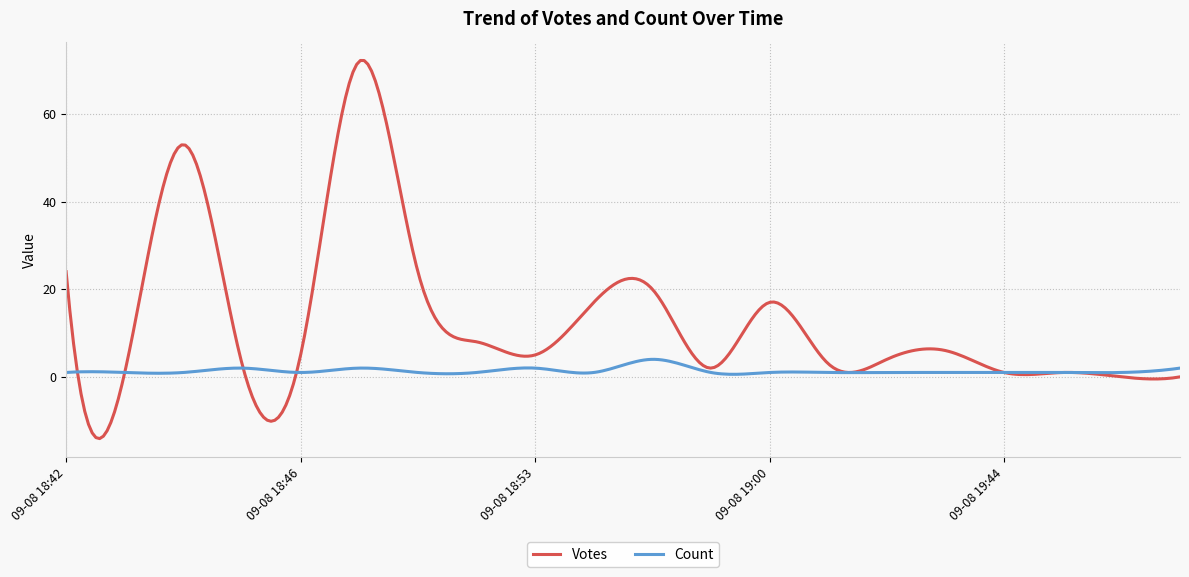

True or false: Count and Votes intersect in this chart.

True